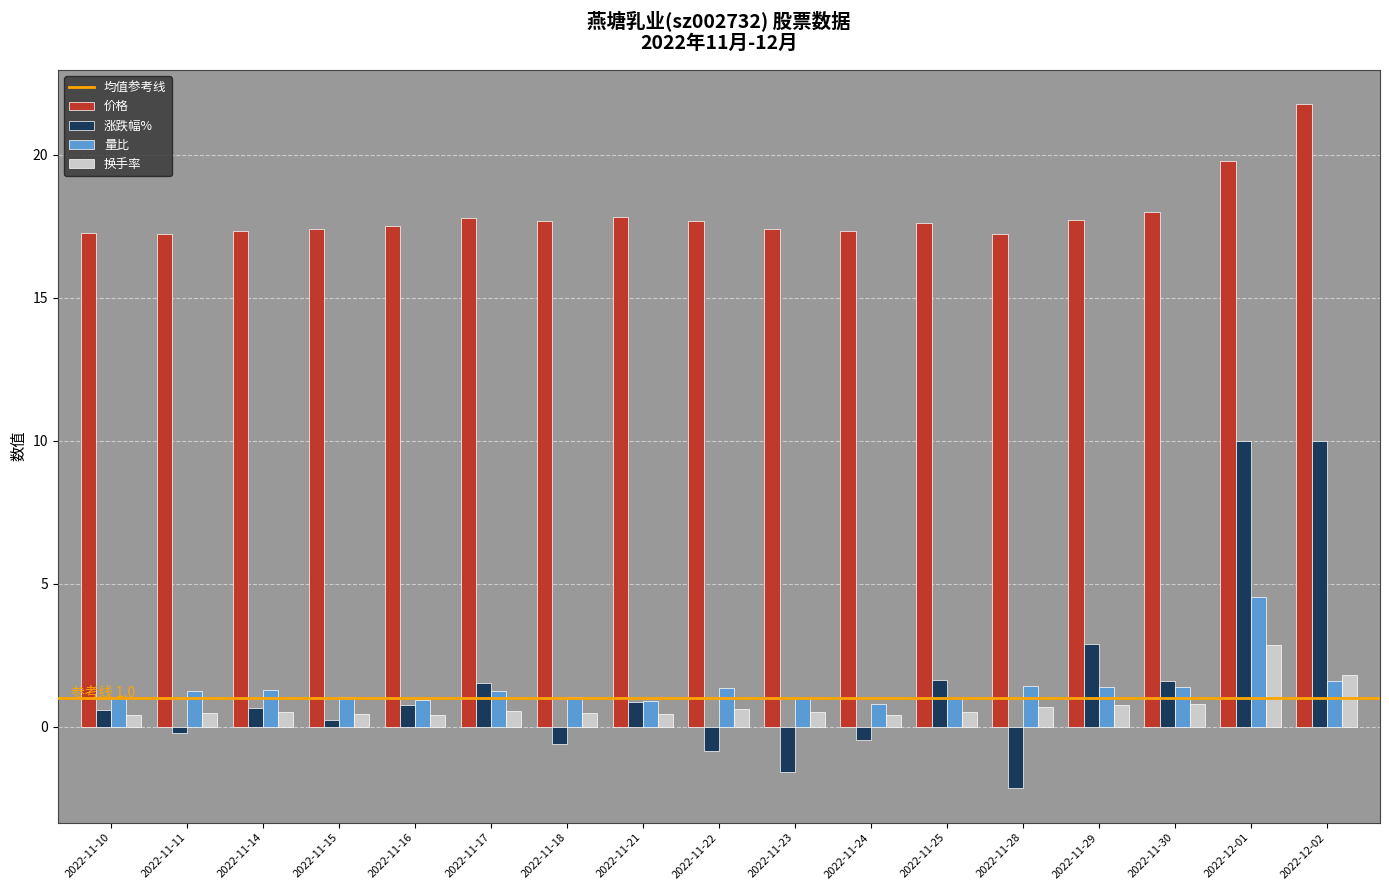

Rank the series at 2022-11-23 from highest to lowest value.

价格, 量比, 换手率, 涨跌幅%